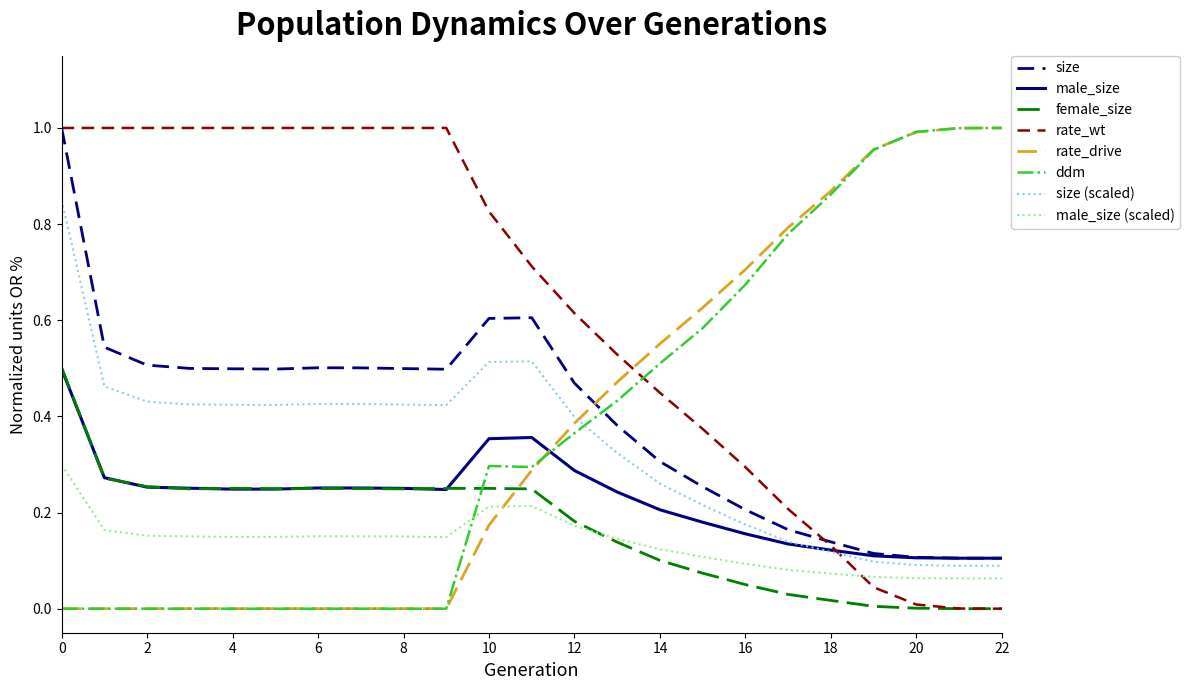

Which series has the largest total across all categories?

rate_wt